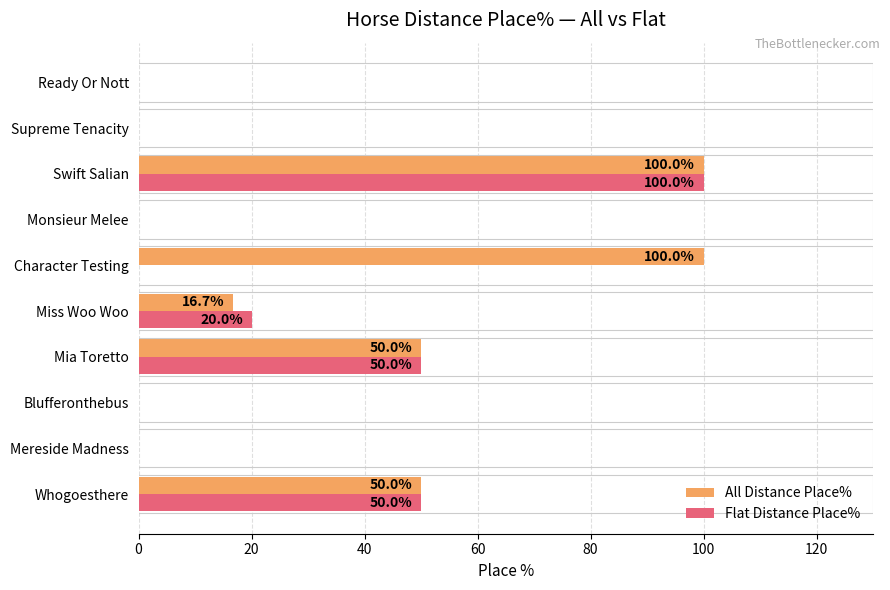

Is the value of Flat Distance Place% at Ready Or Nott greater than the value of All Distance Place% at Miss Woo Woo?

No